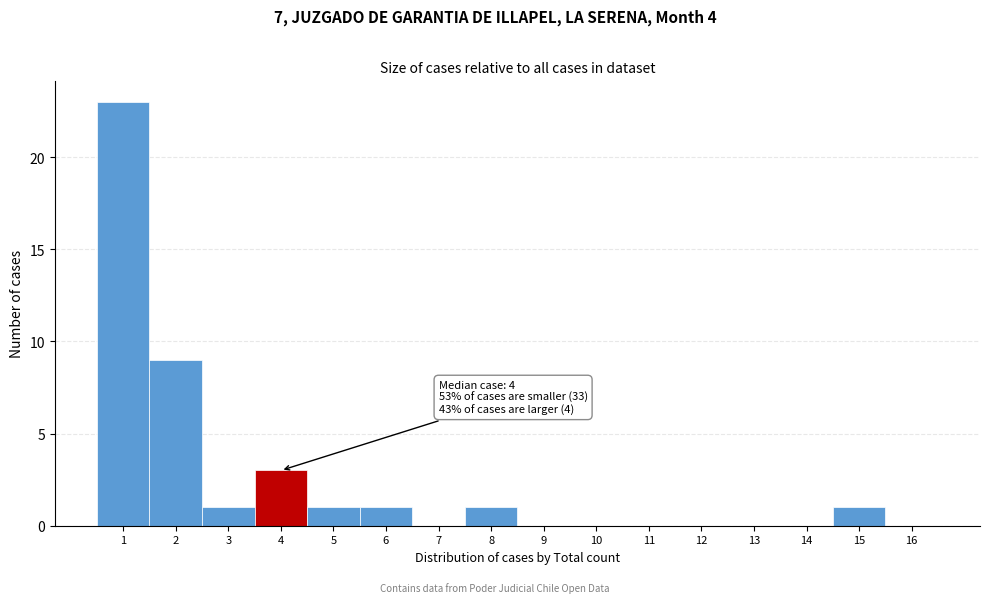

Reading left to right, list all the values displayed in this chart.

1=23	2=9	3=1	4=3	5=1	6=1	7=0	8=1	9=0	10=0	11=0	12=0	13=0	14=0	15=1	16=0